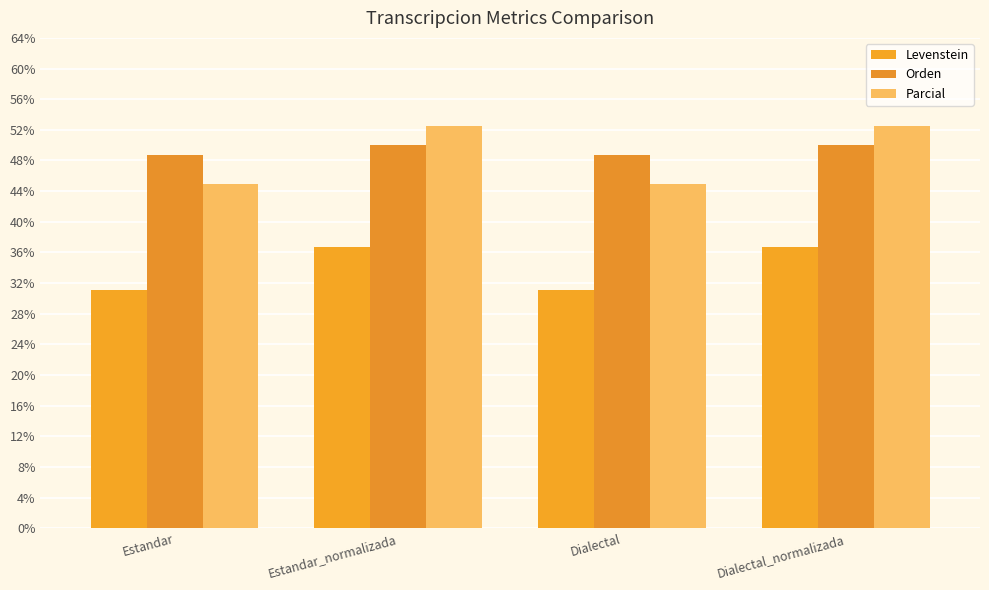

Rank the series by their maximum value, from highest to lowest.

Parcial, Orden, Levenstein